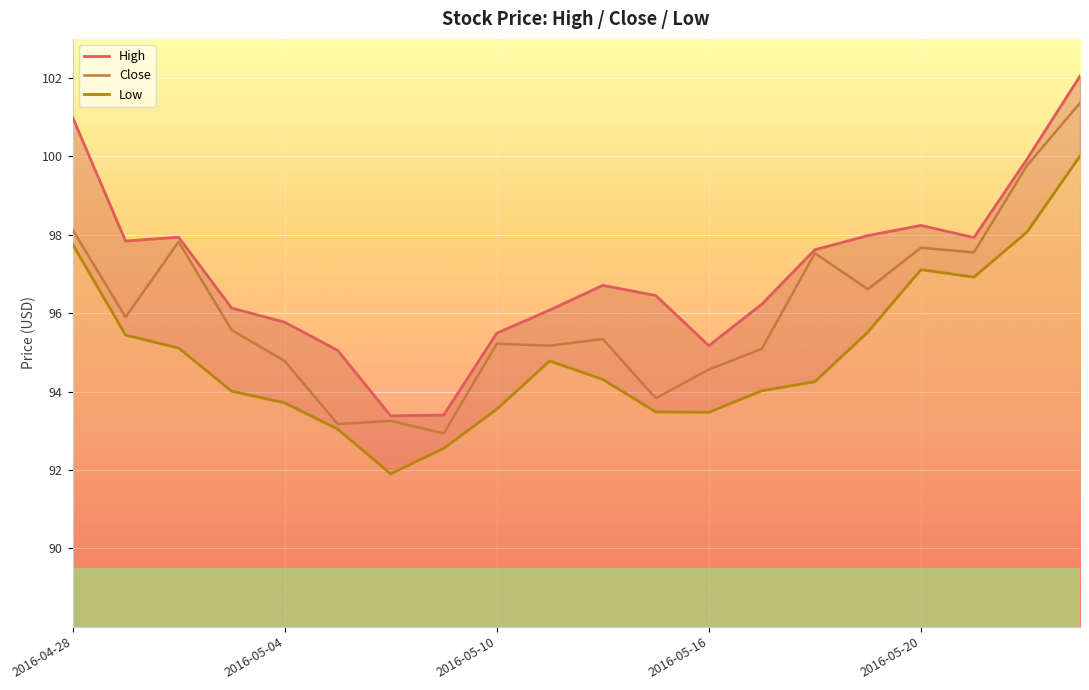

The value of Close at 2016-05-10 is 147.6. True or false?

False